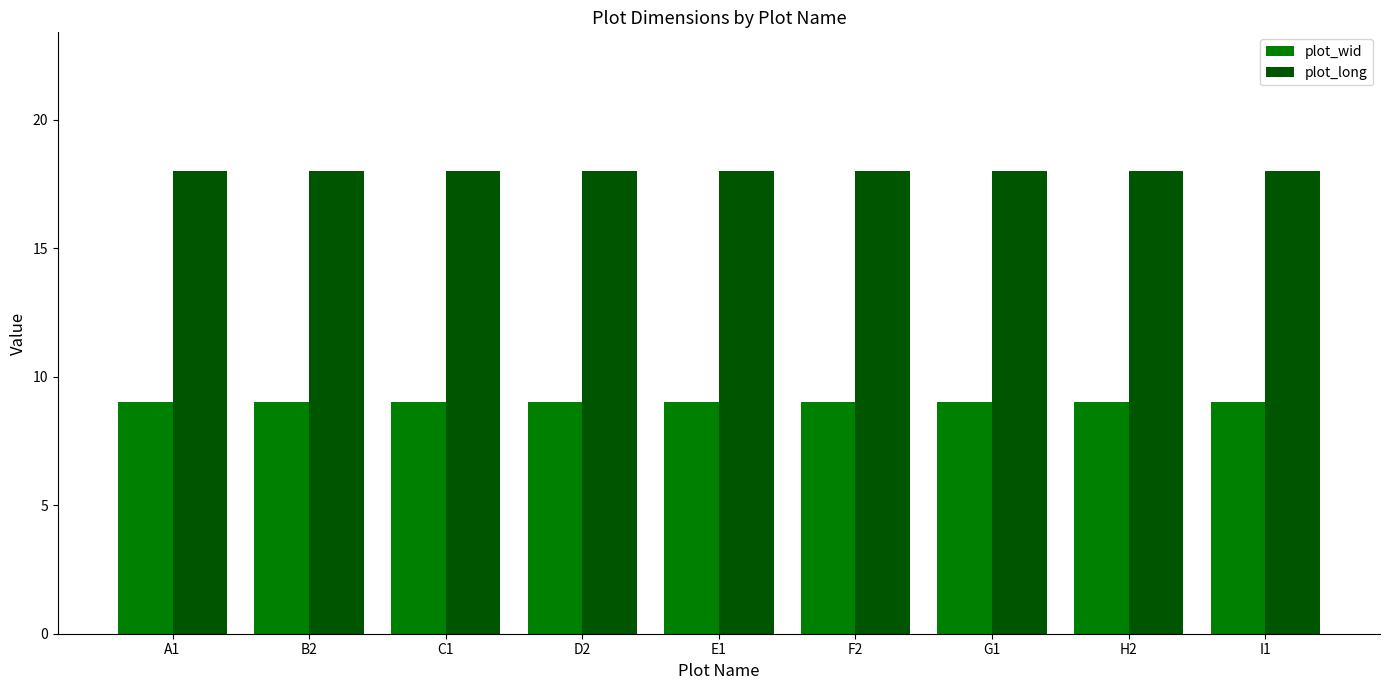

What are all the series names shown in the legend?

plot_wid, plot_long